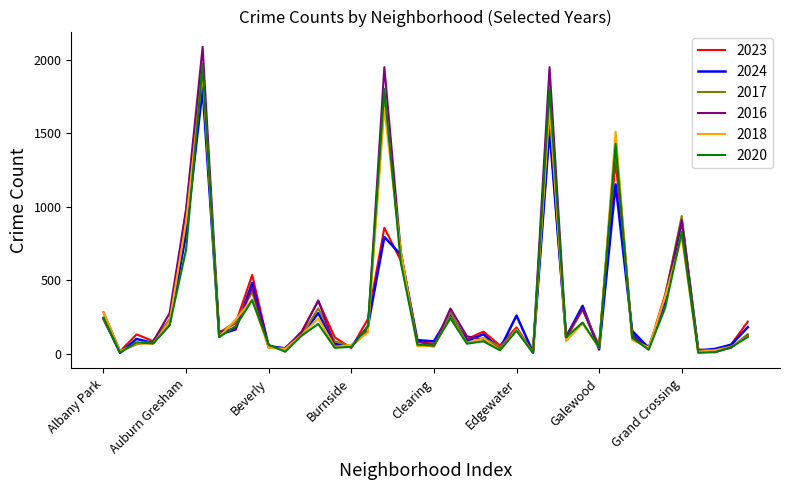

What is the maximum value shown in the chart?

2086